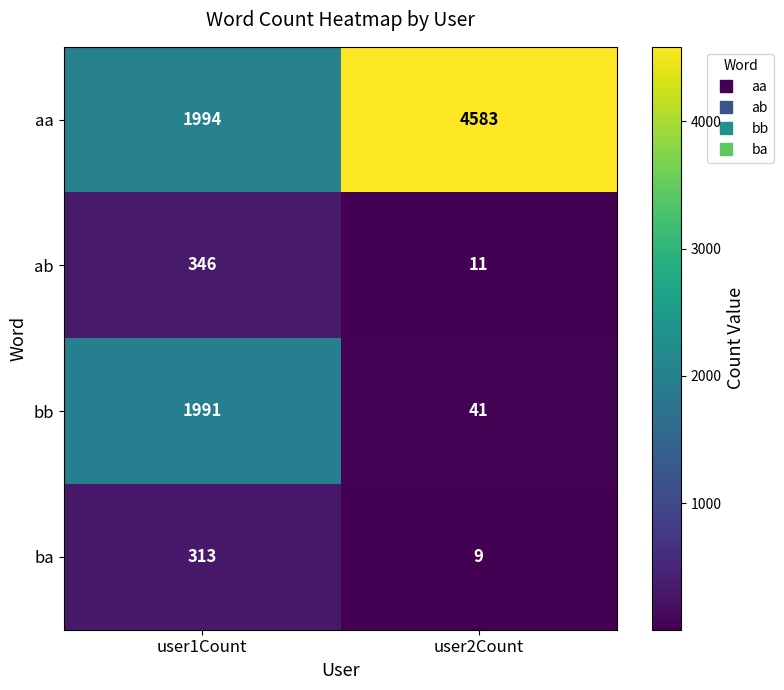

What is the lowest value of the ba series?

9